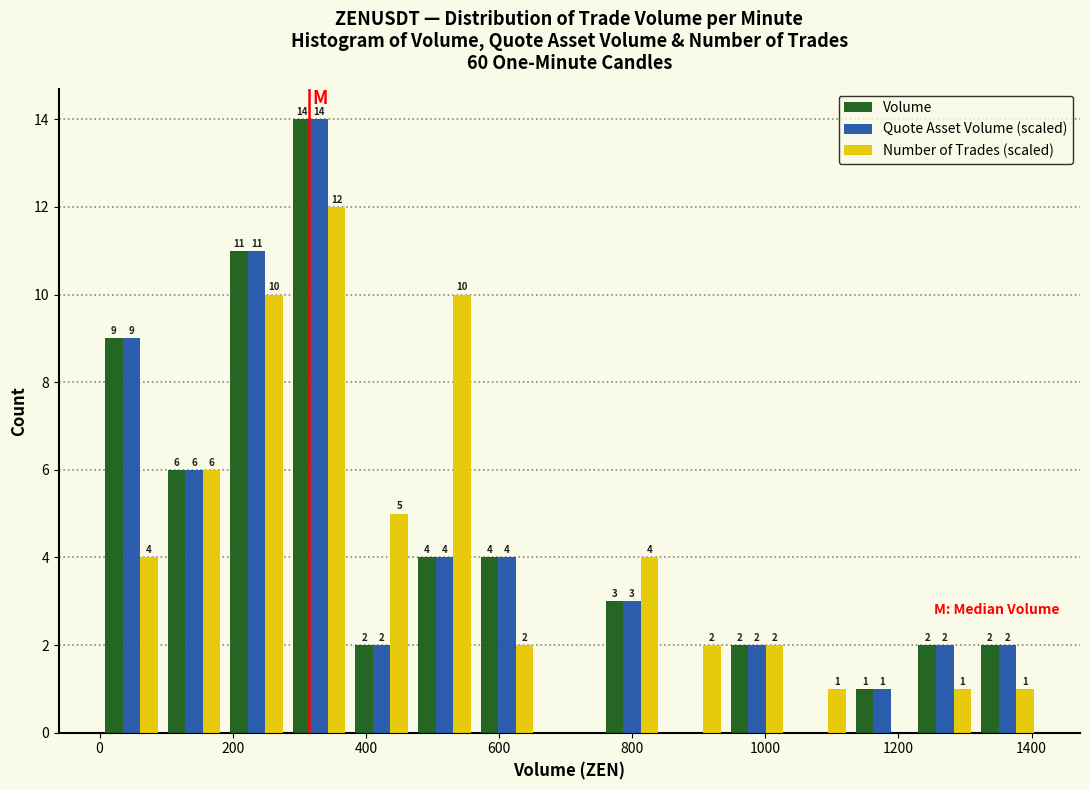

In the Quote Asset Volume (scaled) series, which range on the x-axis has the tallest bar?

280 to 380